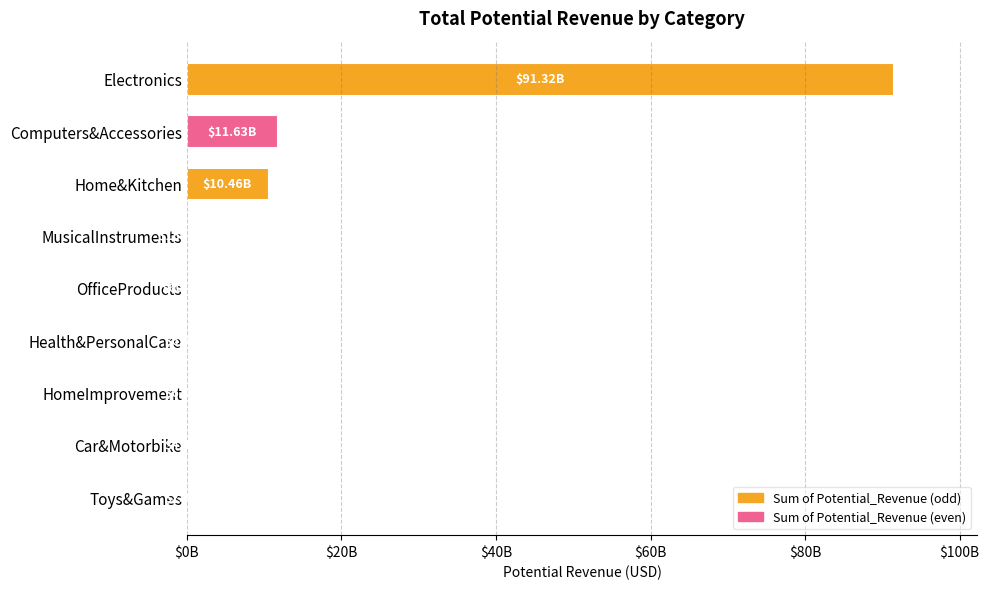

Does the chart contain stacked bars?

No